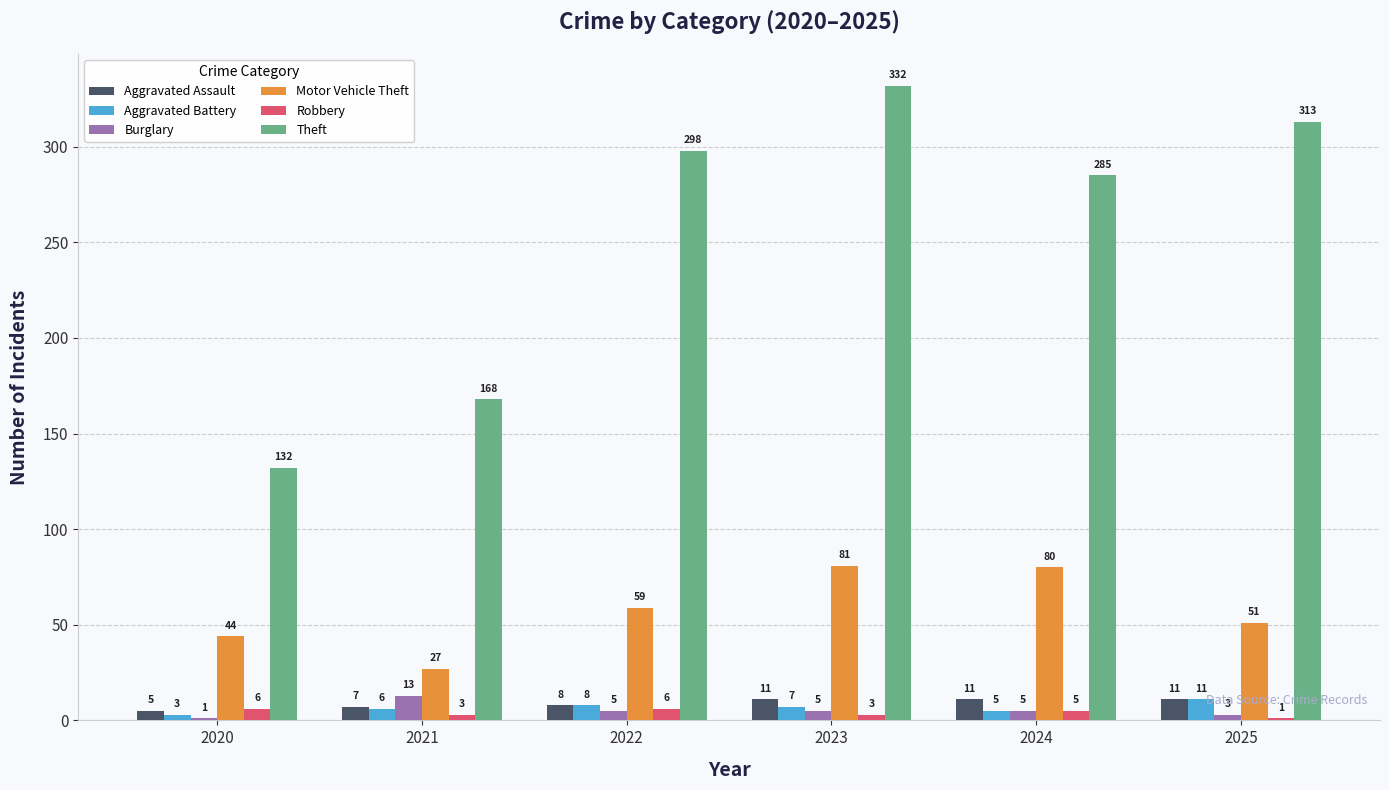

At which label does Motor Vehicle Theft reach its peak?

2023